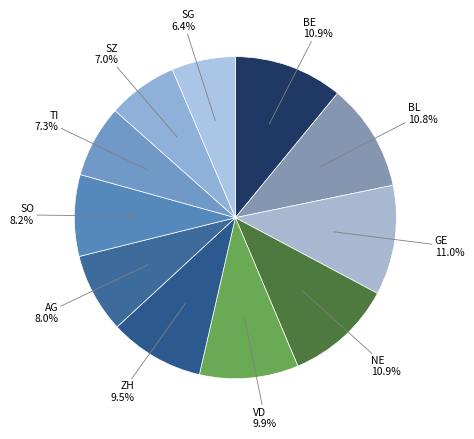

Count the number of slices in the pie.

11